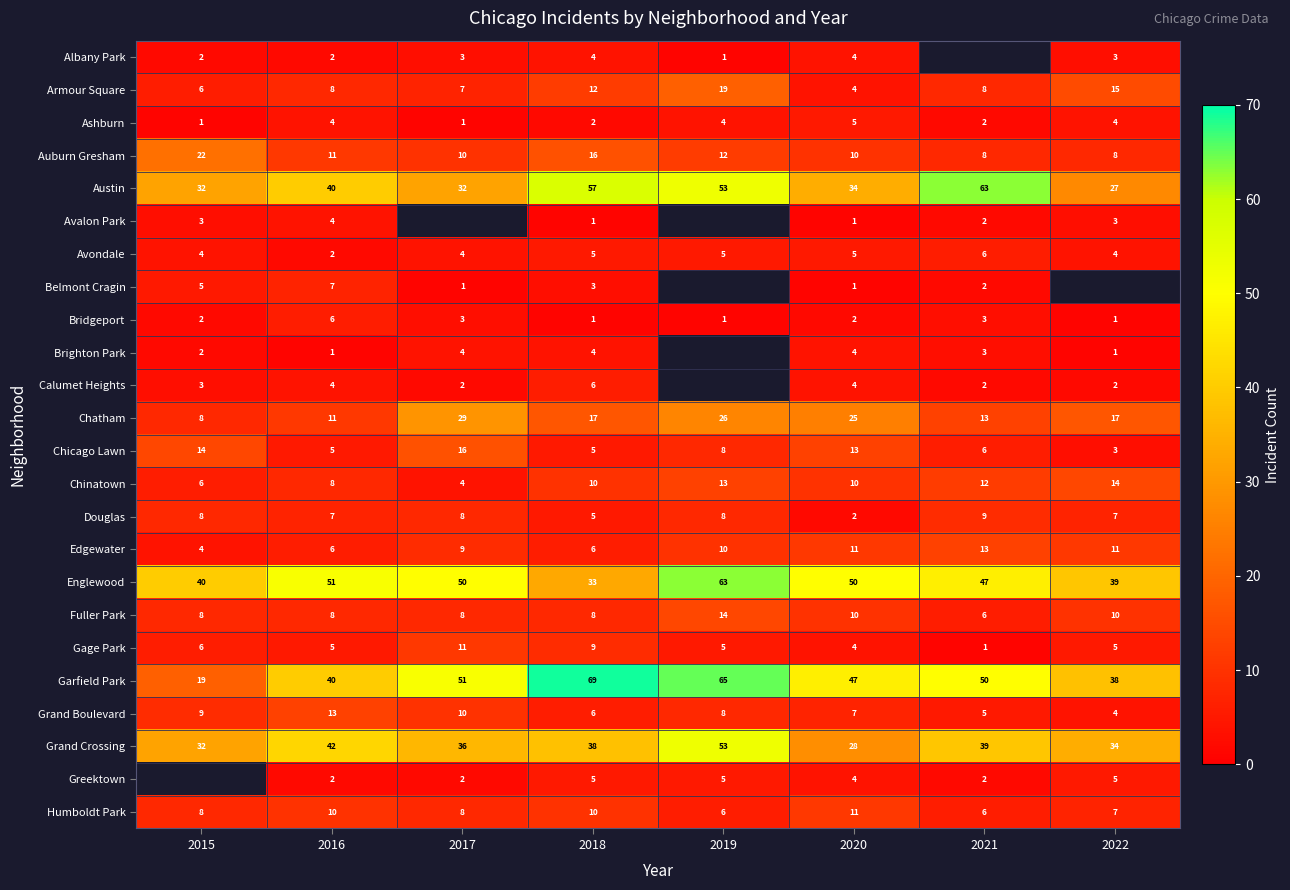

What is the maximum value for Gage Park?

11